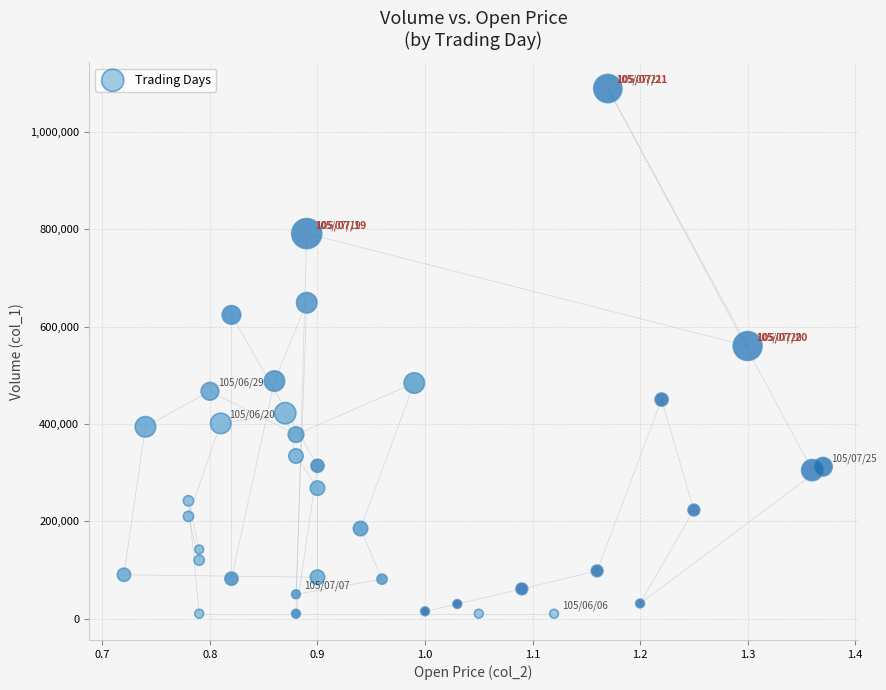

What is the range of Y values (max minus min)?

1079000